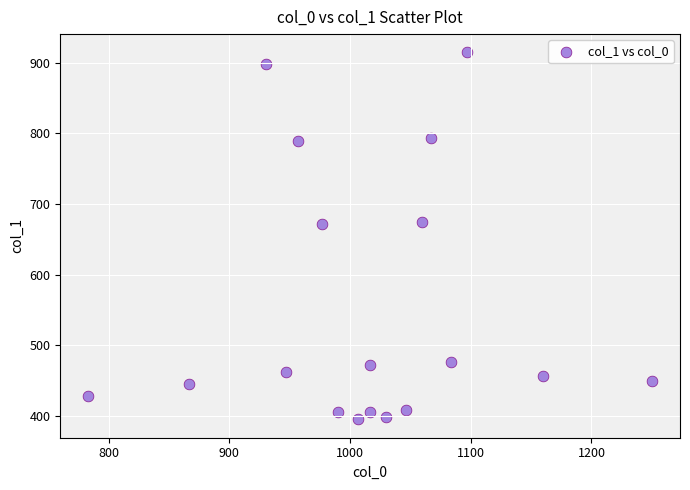

What is the range of X values (max minus min)?

466.7